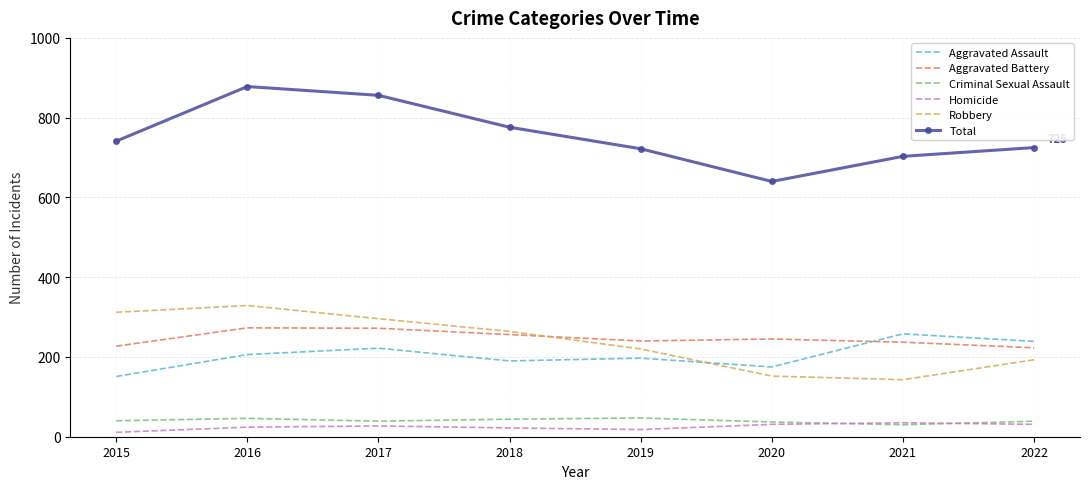

Which series has the largest range (max minus min)?

Total